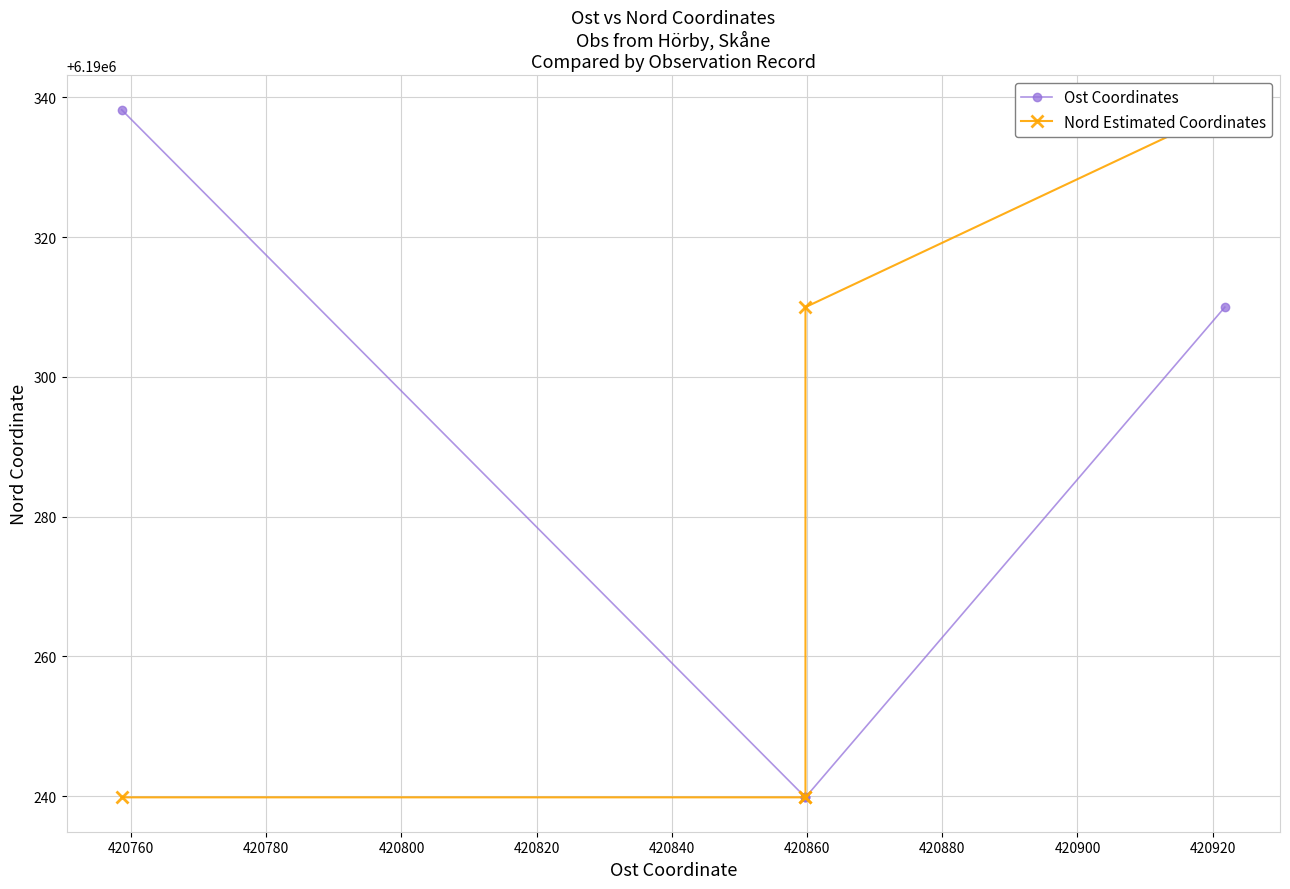

List the series in order of their peak value, lowest first.

Ost Coordinates, Nord Estimated Coordinates